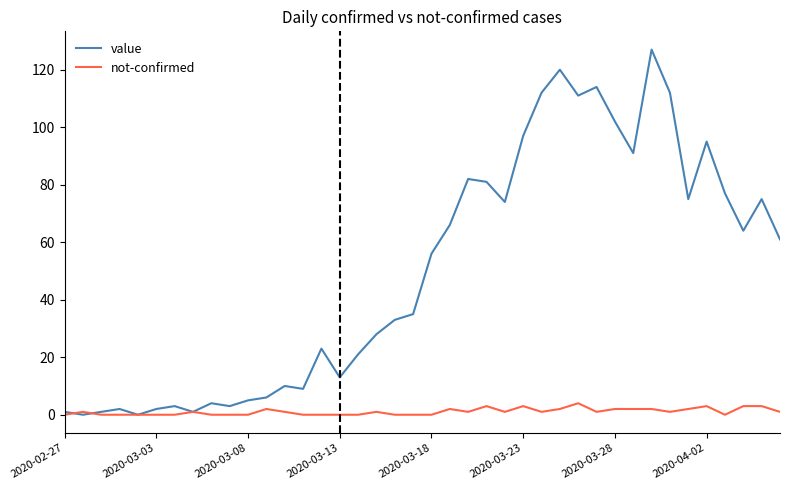

Rank the series by their average value, from lowest to highest.

not-confirmed, value